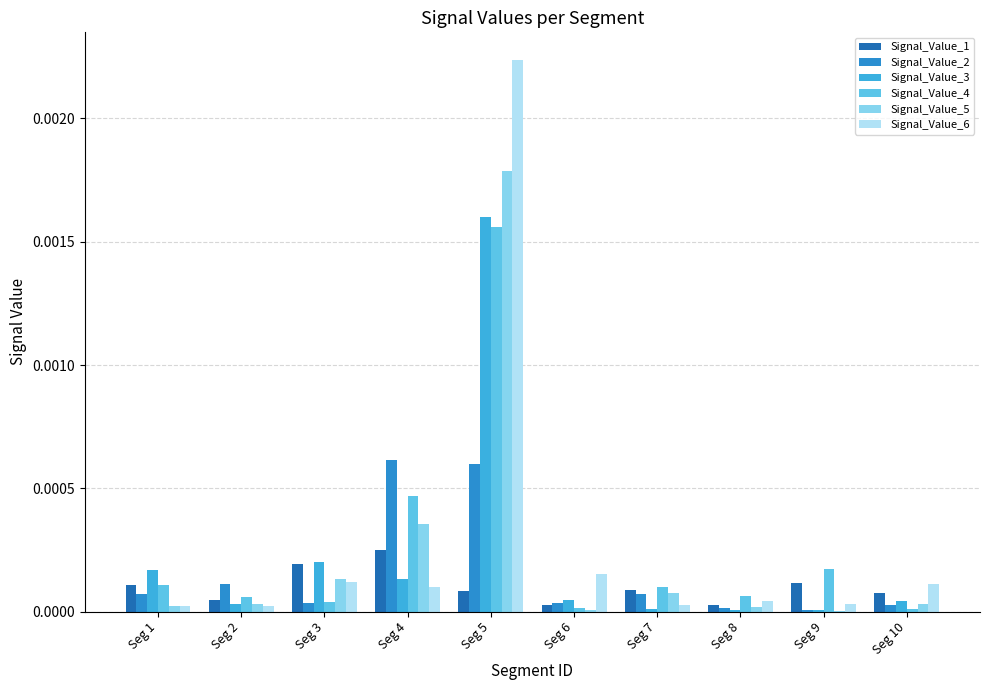

What are all the series names shown in the legend?

Signal_Value_1, Signal_Value_2, Signal_Value_3, Signal_Value_4, Signal_Value_5, Signal_Value_6